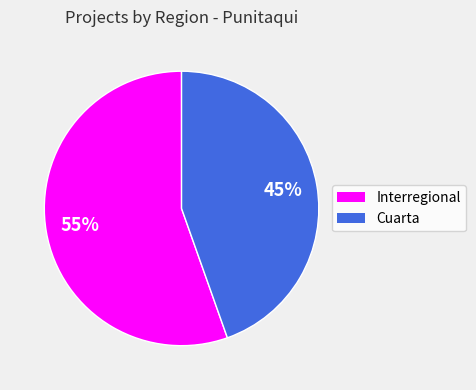

Which has a higher value, Interregional or Cuarta?

Interregional